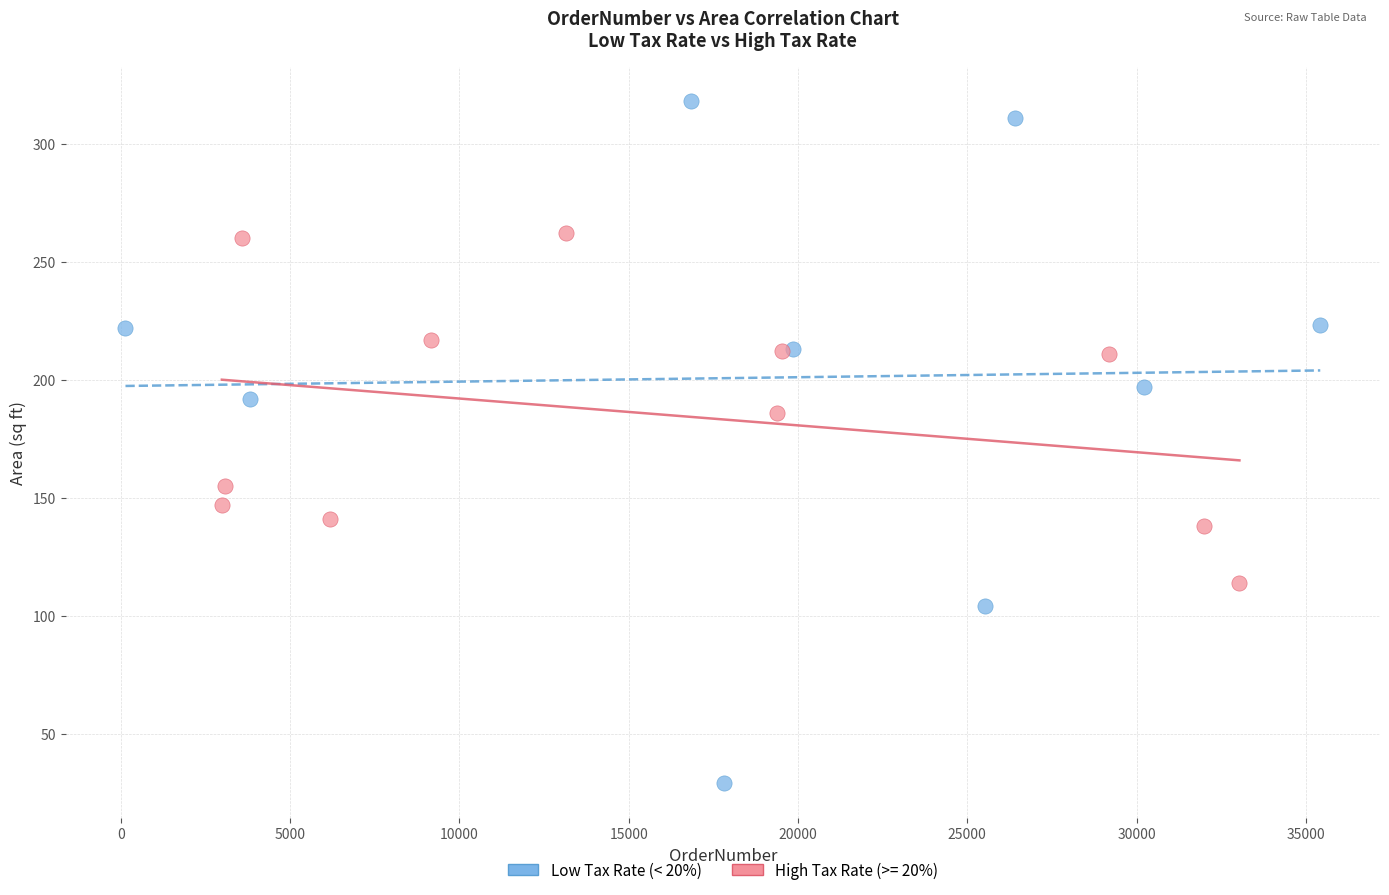

Which series has the largest Y range (max minus min)?

Low Tax Rate (< 20%)